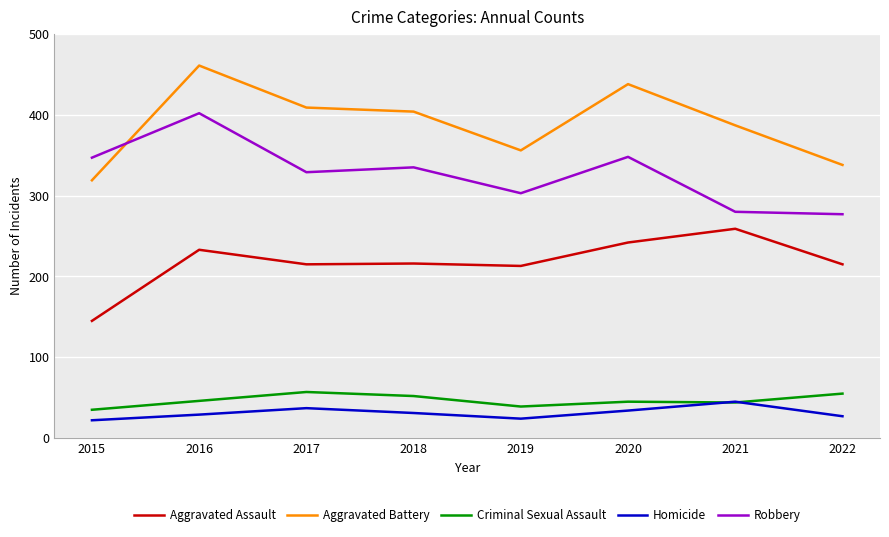

What is the minimum value shown in the chart?

22